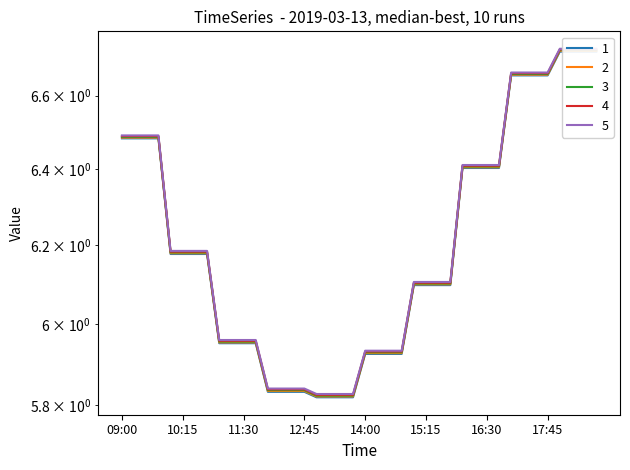

List the labels in order of 1 value, smallest first.

13:30, 13:00, 13:15, 13:45, 12:45, 12:00, 12:15, 12:30, 14:00, 14:15, 14:30, 14:45, 11:00, 11:30, 11:45, 11:15, 15:00, 15:15, 15:30, 15:45, 10:00, 10:15, 10:30, 10:45, 16:00, 16:15, 16:30, 16:45, 09:00, 09:15, 09:45, 09:30, 17:00, 17:15, 17:30, 17:45, 18:00, 18:45, 18:15, 18:30